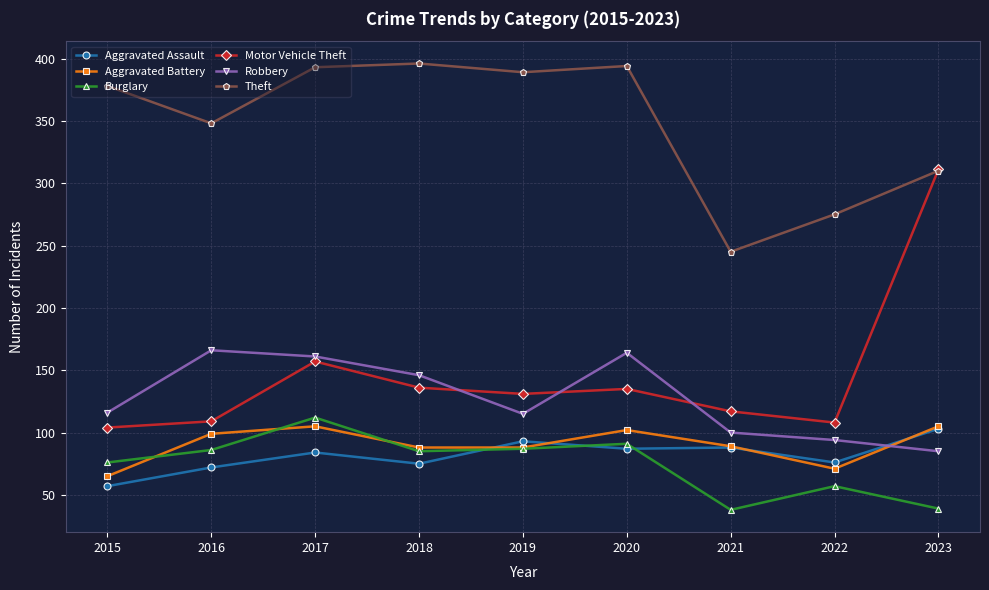

What is the lowest value of the Motor Vehicle Theft series?

104